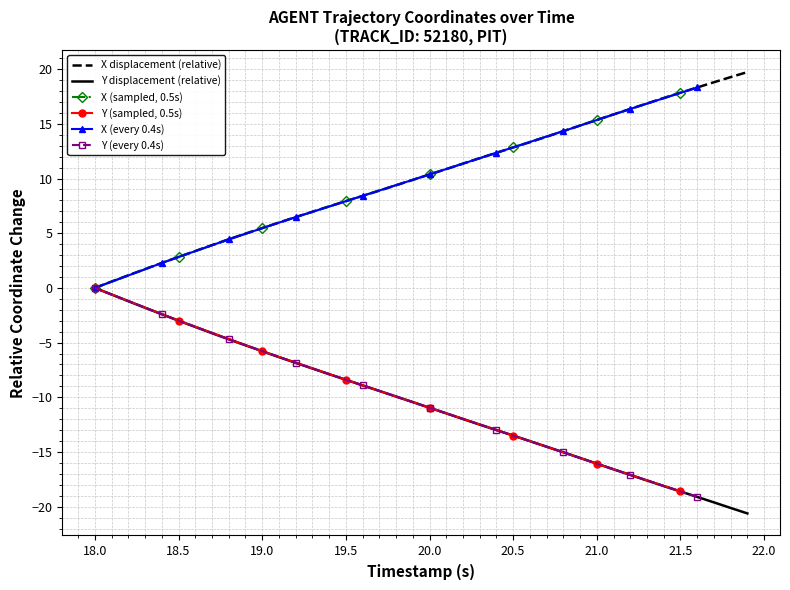

Is it true that X displacement (relative) equals 2.8 at 18.5?

True